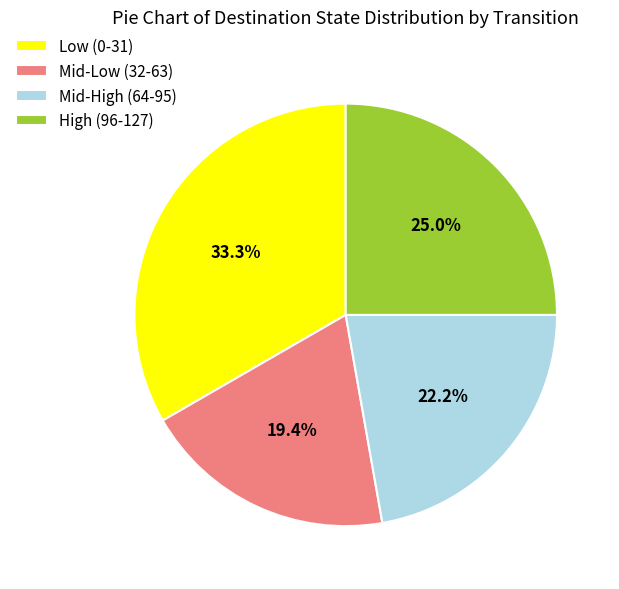

Which category has the biggest portion of the pie?

Low (0-31)